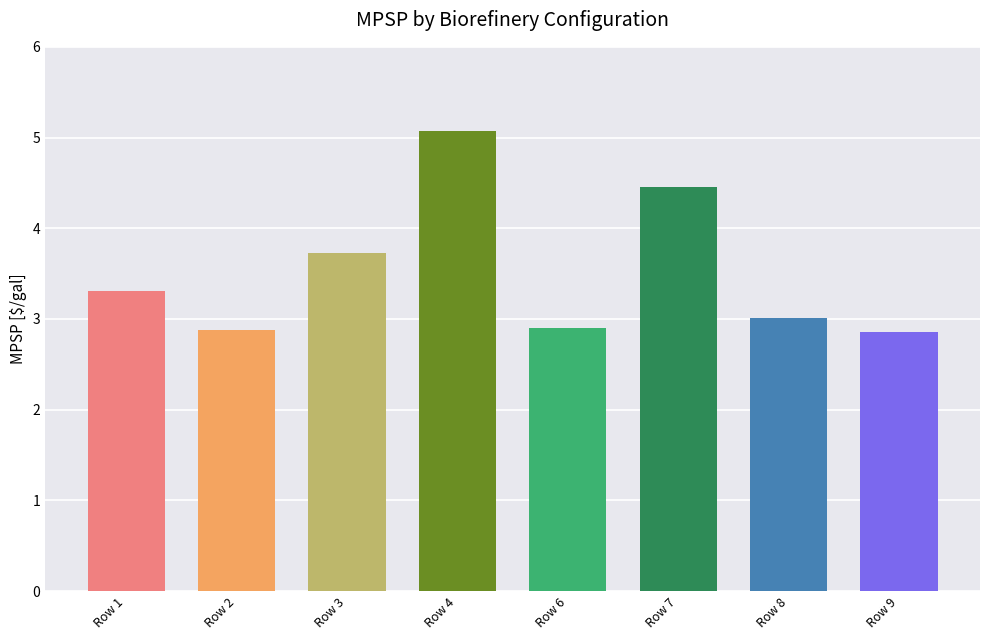

Between Row 1 and Row 6, which is larger?

Row 1